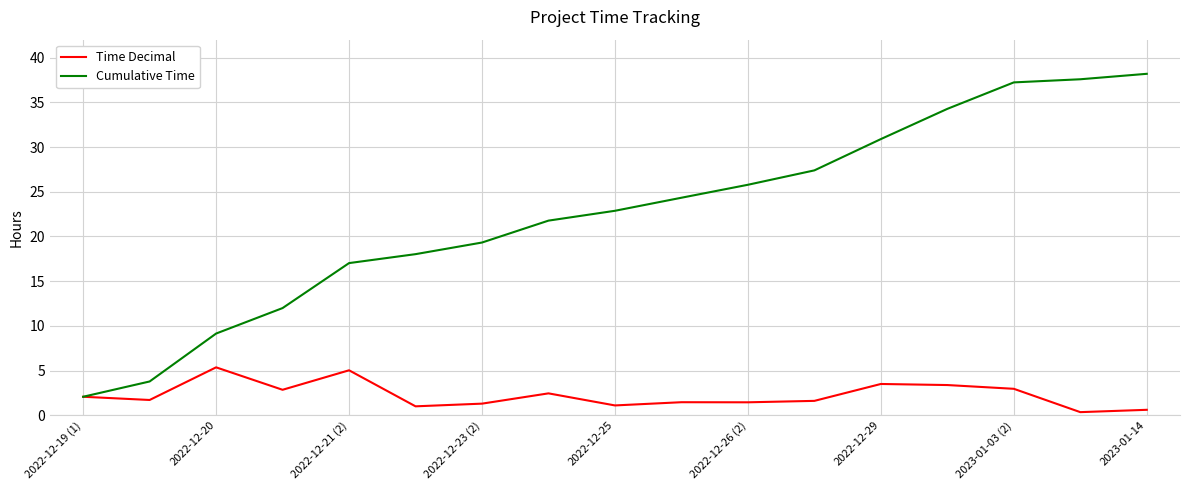

Which series has the widest spread of values?

Cumulative Time